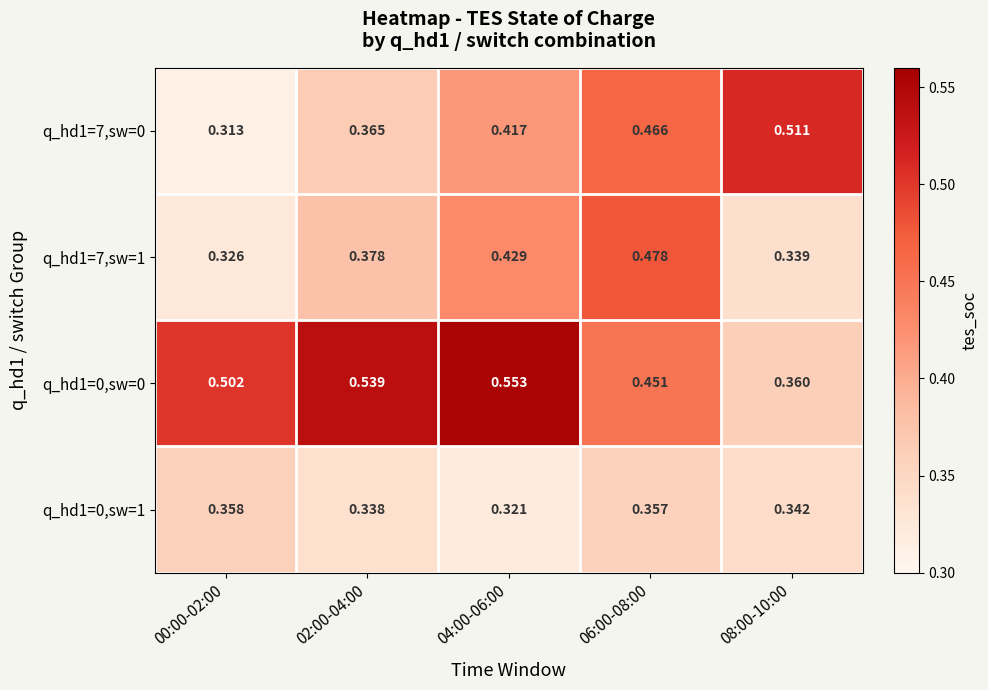

Which series has the largest total across all categories?

q_hd1=0,sw=0